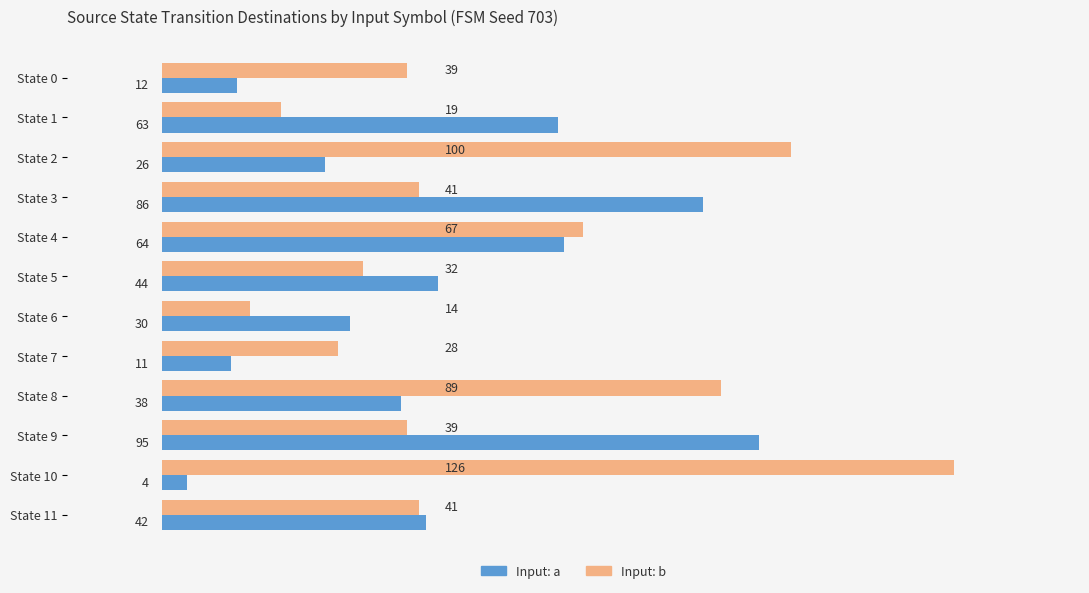

Which category has the lowest value across all series?

State 10